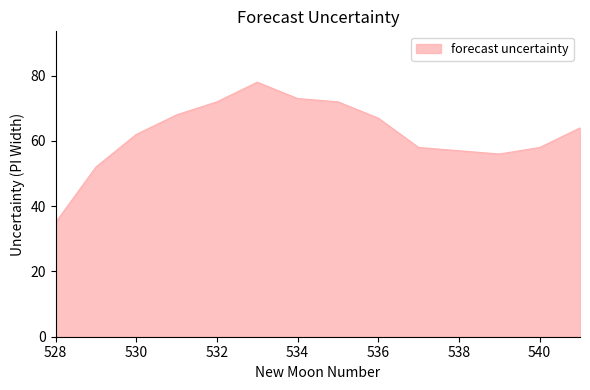

What is the smallest value displayed?

35